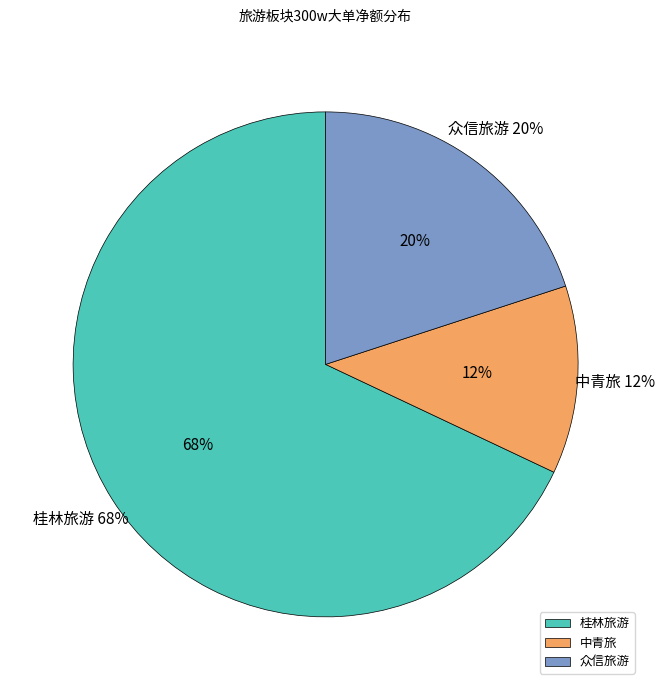

Count the number of slices in the pie.

6